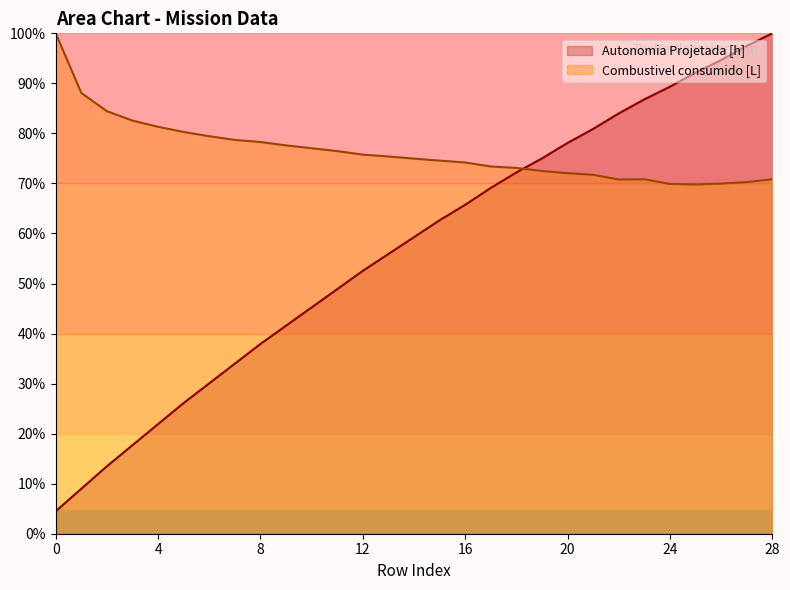

True or false: Autonomia Projetada [h] has more than 2 interior local peaks.

False